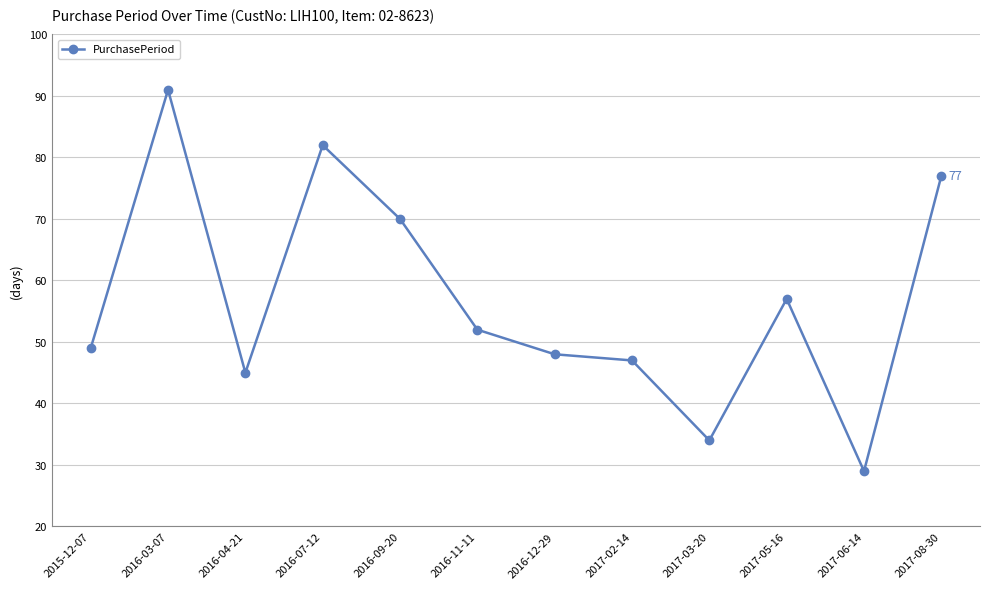

What is the change in value from 2016-03-07 to 2016-11-11?

-39